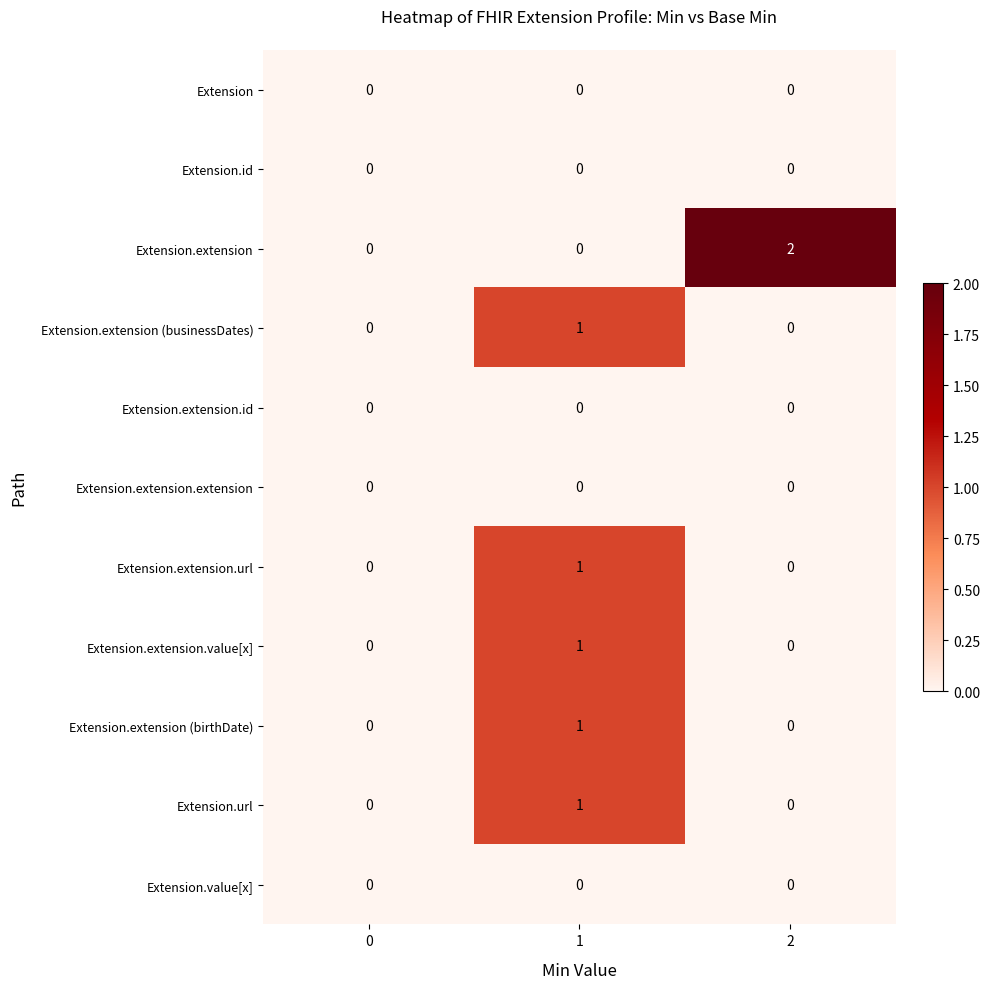

How many series are shown in this chart?

11